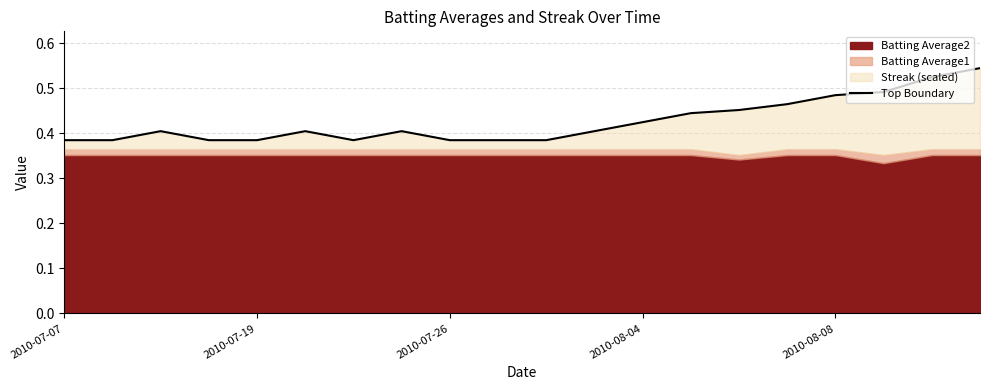

What is the greatest value displayed?

0.5